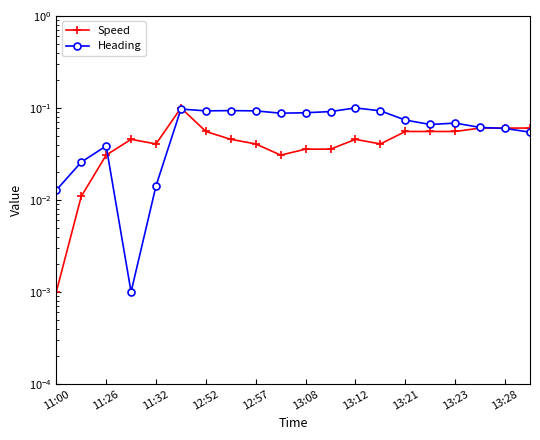

Between 13:28 and 13:21, which is larger?

13:21